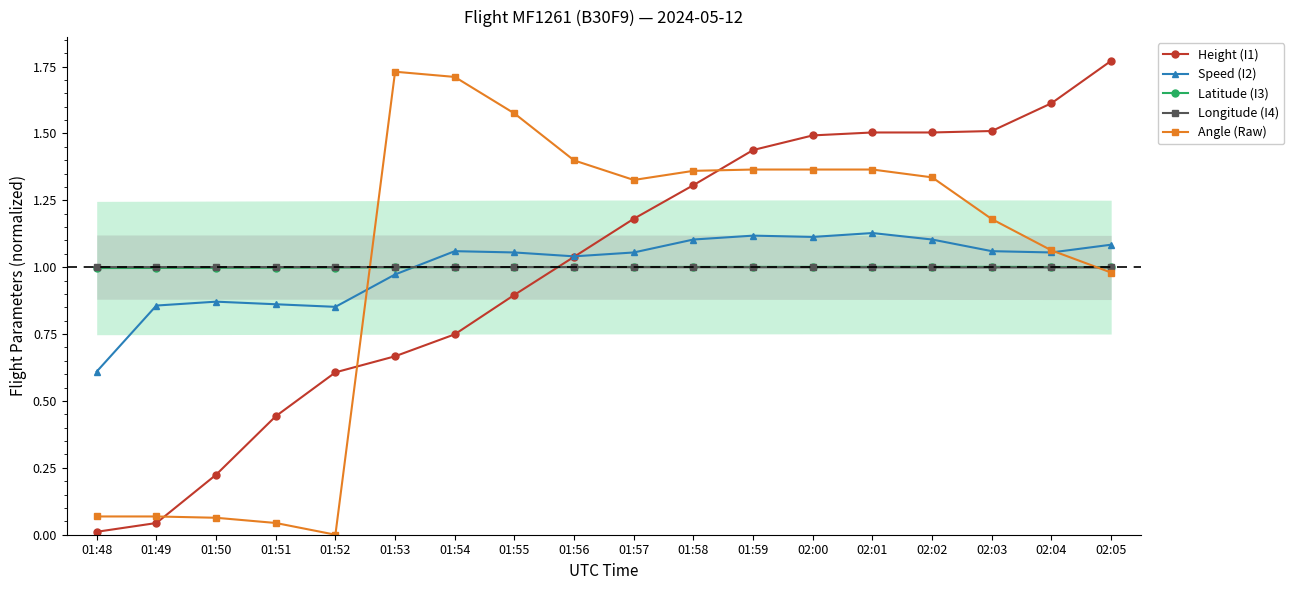

Reading right to left, what are all the values shown in this chart?

Height (I1): 02:05=1.8	02:04=1.6	02:03=1.5	02:02=1.5	02:01=1.5	02:00=1.5	01:59=1.4	01:58=1.3	01:57=1.2	01:56=1.0	01:55=0.9	01:54=0.7	01:53=0.7	01:52=0.6	01:51=0.4	01:50=0.2	01:49=0.0	01:48=0.0
Speed (I2): 02:05=1.1	02:04=1.1	02:03=1.1	02:02=1.1	02:01=1.1	02:00=1.1	01:59=1.1	01:58=1.1	01:57=1.1	01:56=1.0	01:55=1.1	01:54=1.1	01:53=1.0	01:52=0.9	01:51=0.9	01:50=0.9	01:49=0.9	01:48=0.6
Latitude (I3): 02:05=1.0	02:04=1.0	02:03=1.0	02:02=1.0	02:01=1.0	02:00=1.0	01:59=1.0	01:58=1.0	01:57=1.0	01:56=1.0	01:55=1.0	01:54=1.0	01:53=1.0	01:52=1.0	01:51=1.0	01:50=1.0	01:49=1.0	01:48=1.0
Longitude (I4): 02:05=1.0	02:04=1.0	02:03=1.0	02:02=1.0	02:01=1.0	02:00=1.0	01:59=1.0	01:58=1.0	01:57=1.0	01:56=1.0	01:55=1.0	01:54=1.0	01:53=1.0	01:52=1.0	01:51=1.0	01:50=1.0	01:49=1.0	01:48=1.0
Angle (Raw): 02:05=1.0	02:04=1.1	02:03=1.2	02:02=1.3	02:01=1.4	02:00=1.4	01:59=1.4	01:58=1.4	01:57=1.3	01:56=1.4	01:55=1.6	01:54=1.7	01:53=1.7	01:52=0.0	01:51=0.0	01:50=0.1	01:49=0.1	01:48=0.1